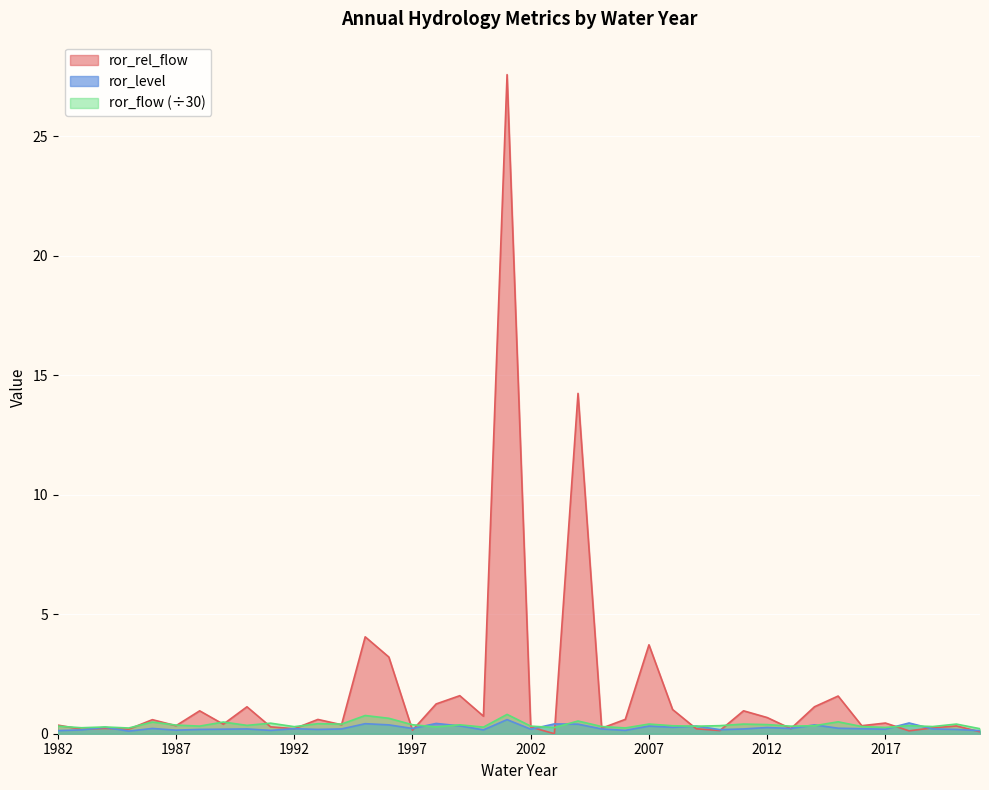

How many interior local valleys does the ror_level series have?

12